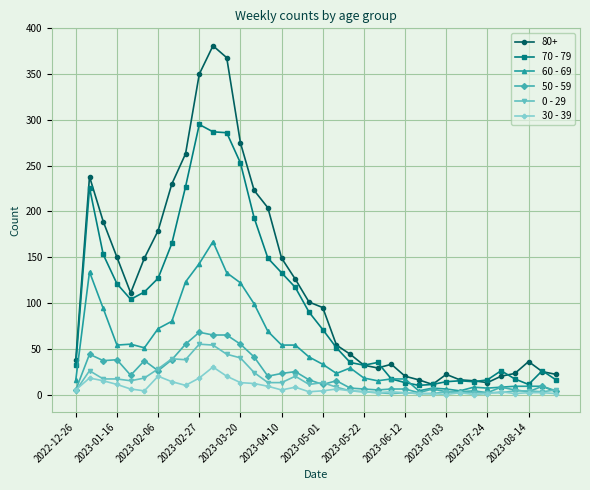

Which series has the largest total across all categories?

80+